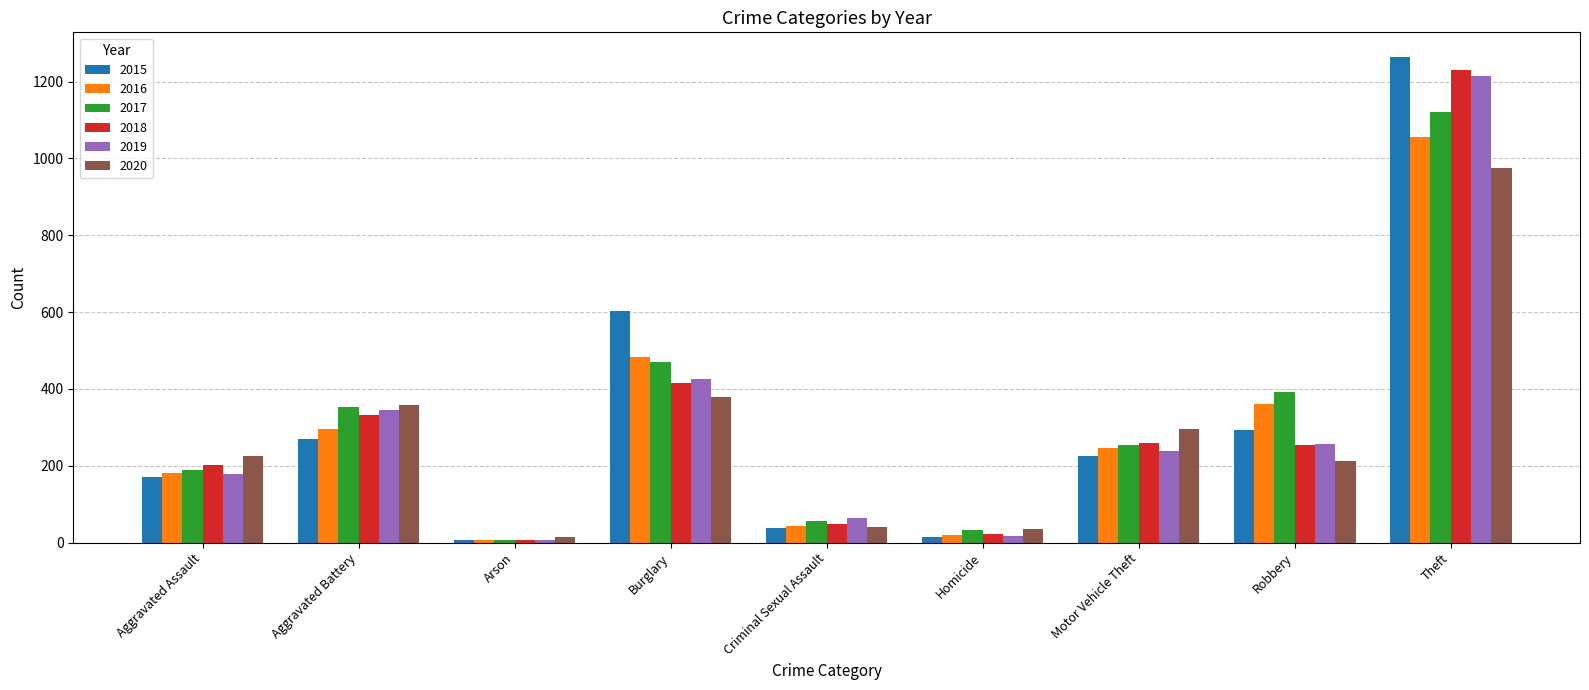

At which label is 2018 closest to 618?

Burglary